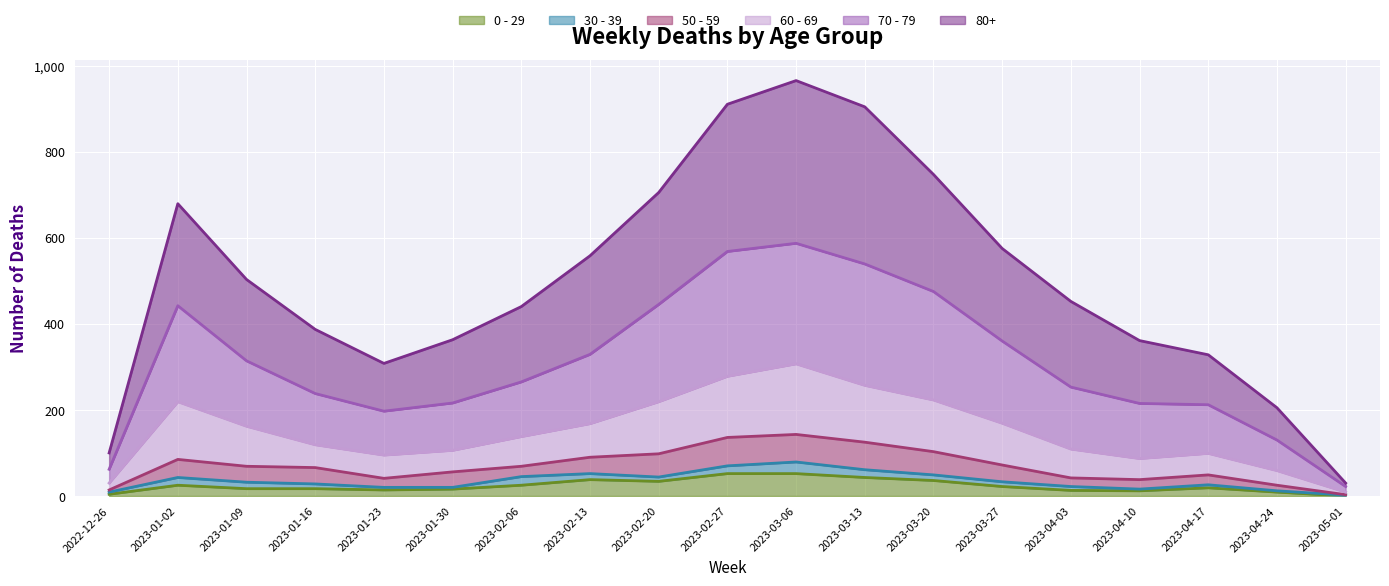

Is it true that 0 - 29 equals 9 at 2023-04-24?

True